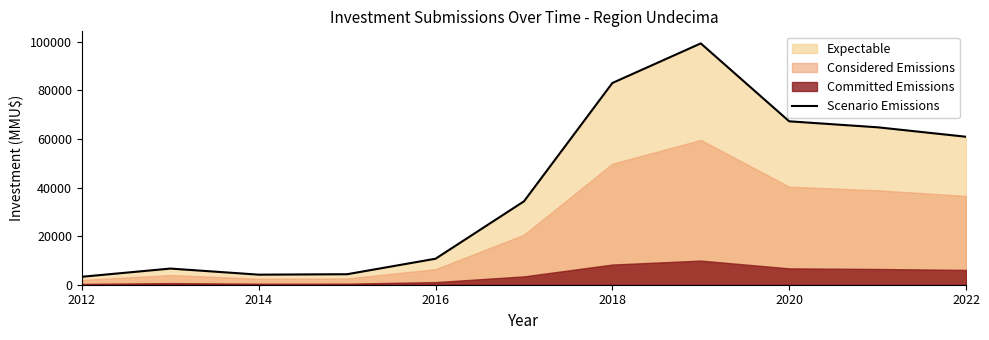

What is the highest value of the Scenario Emissions series?

99333